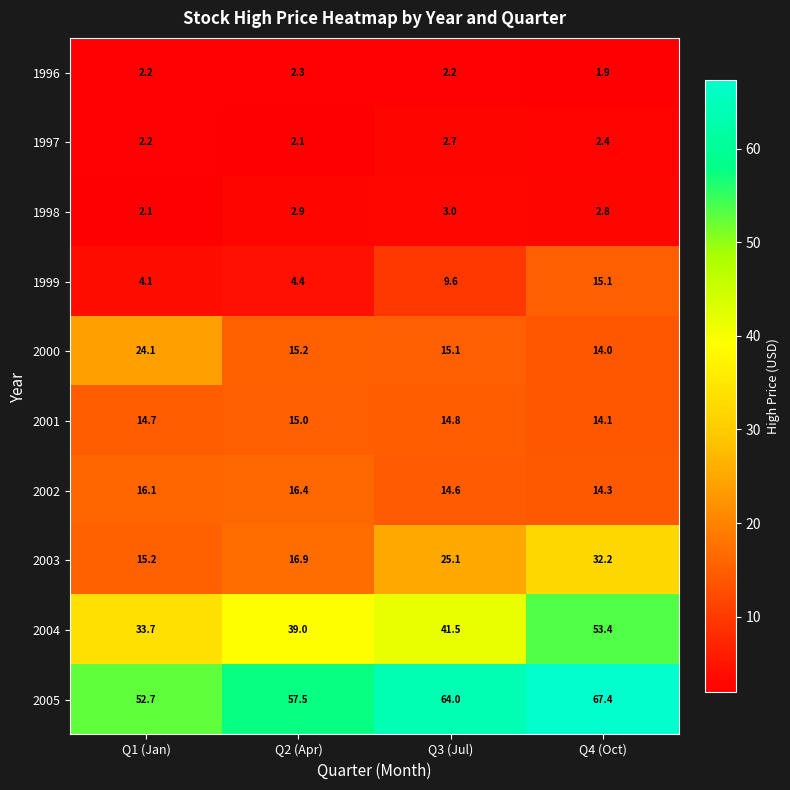

Where is 1999 nearest to the value 9?

Q3 (Jul)